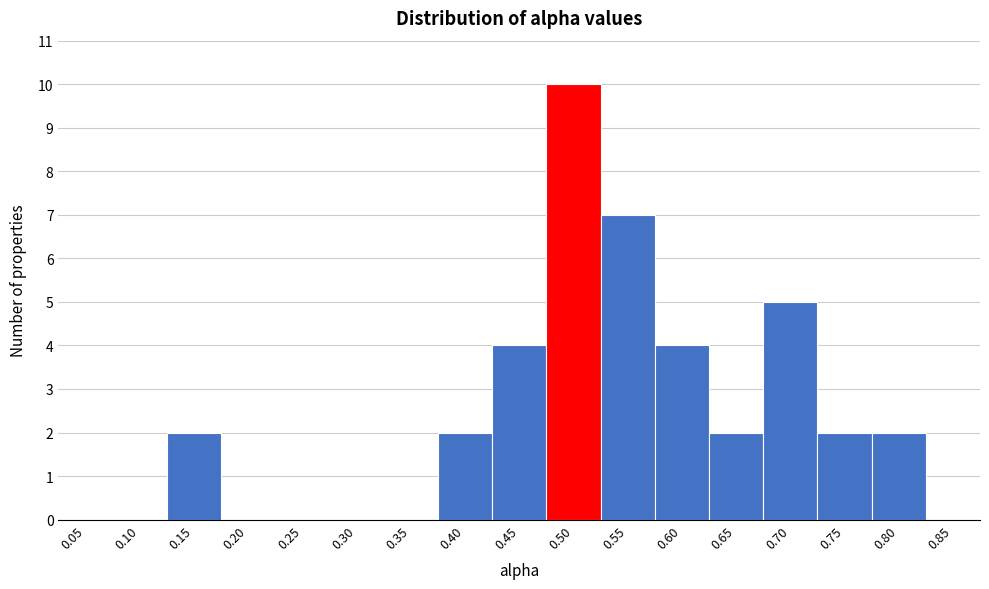

Reading right to left, list all the values displayed in this chart.

0.85=0	0.80=2	0.75=2	0.70=5	0.65=2	0.60=4	0.55=7	0.50=10	0.45=4	0.40=2	0.35=0	0.30=0	0.25=0	0.20=0	0.15=2	0.10=0	0.05=0